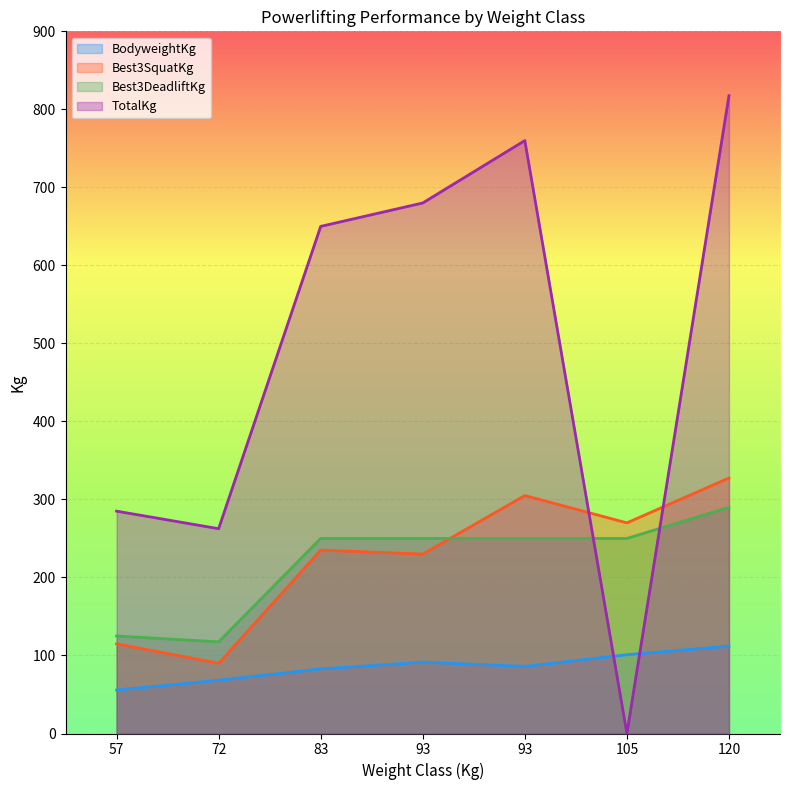

Which category has the highest value in the Best3DeadliftKg series?

120